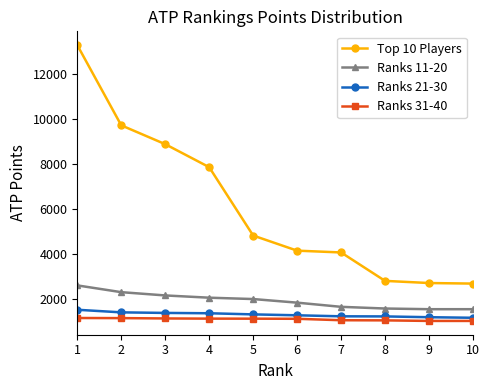

True or false: Top 10 Players and Ranks 31-40 cross at least once.

False